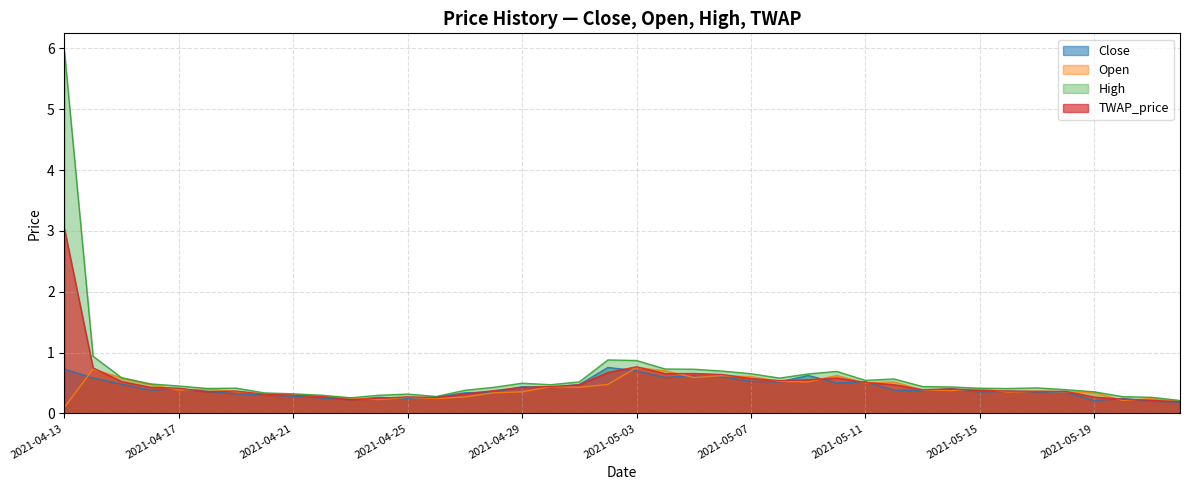

What is the minimum value for Close?

0.2